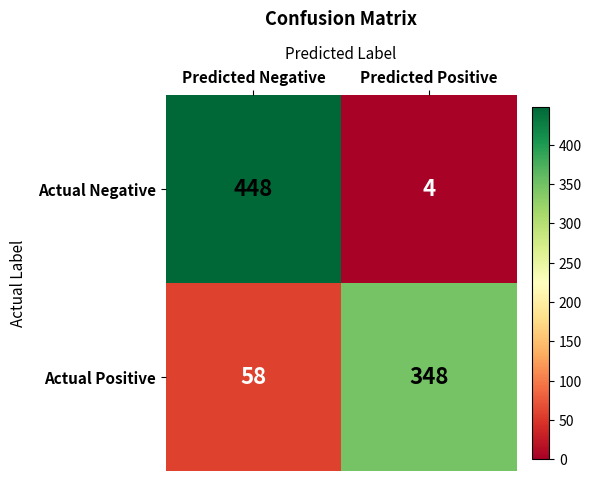

Rank the series by their average value, from highest to lowest.

Actual Negative, Actual Positive